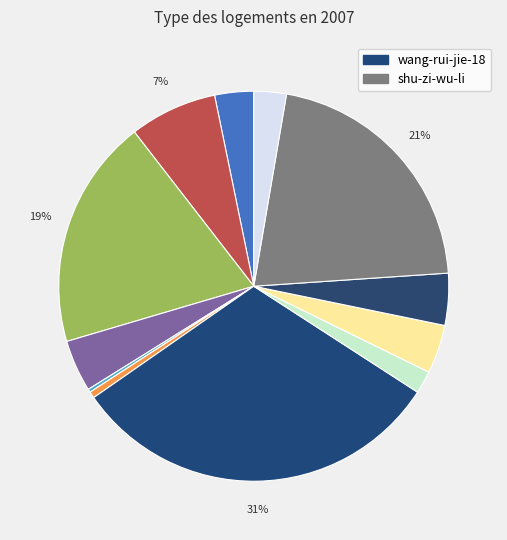

How many slices are in this pie chart?

12